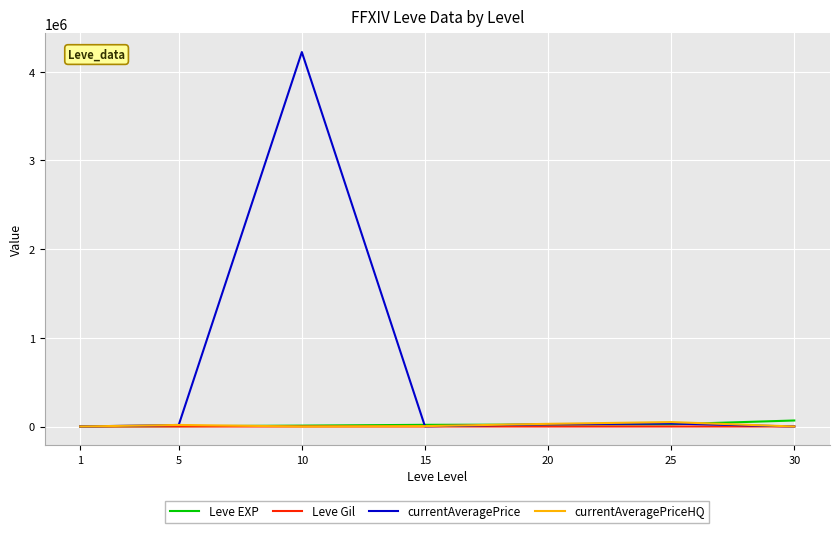

What is the maximum value shown in the chart?

4222390.0